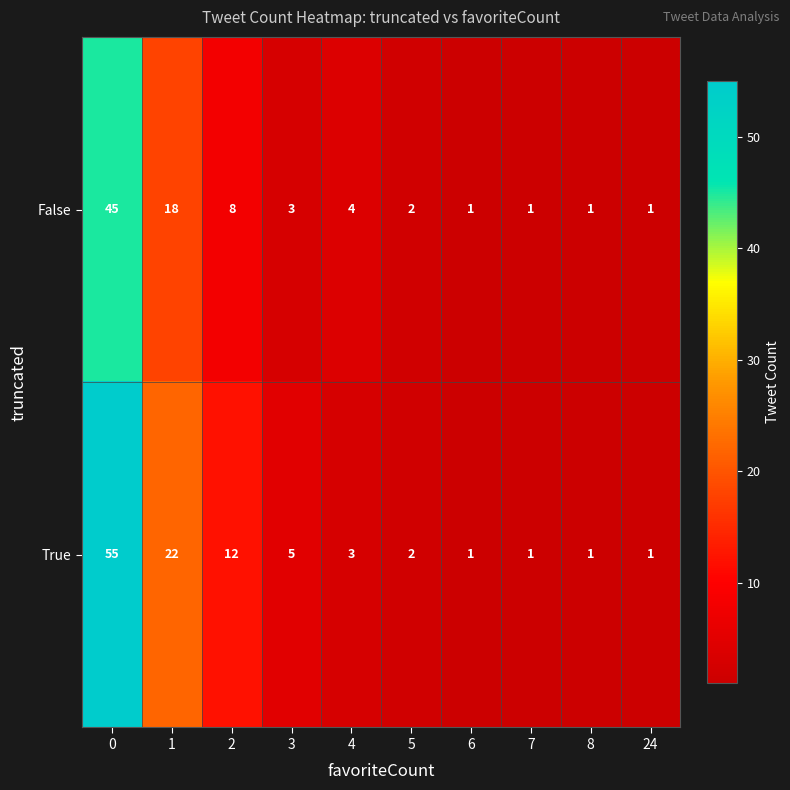

Reading left to right, extract all data points from this chart.

False: 0=45	1=18	2=8	3=3	4=4	5=2	6=1	7=1	8=1	24=1
True: 0=55	1=22	2=12	3=5	4=3	5=2	6=1	7=1	8=1	24=1